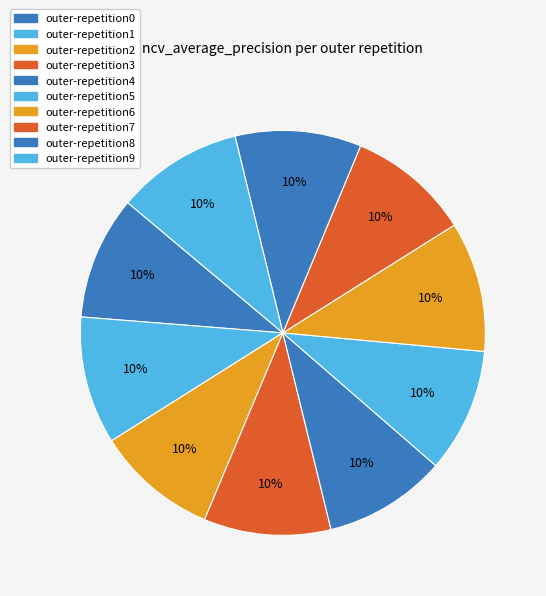

Count the number of slices in the pie.

10